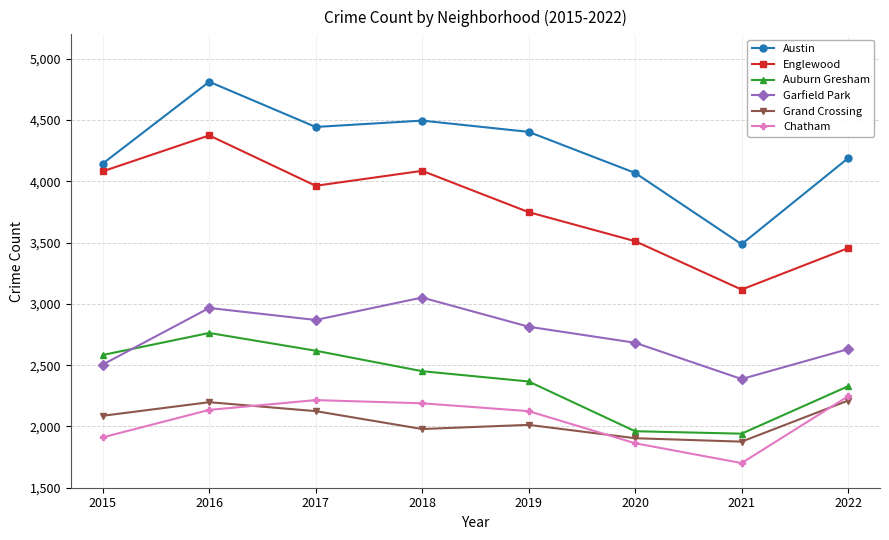

What is the sum of all Garfield Park values?

21908